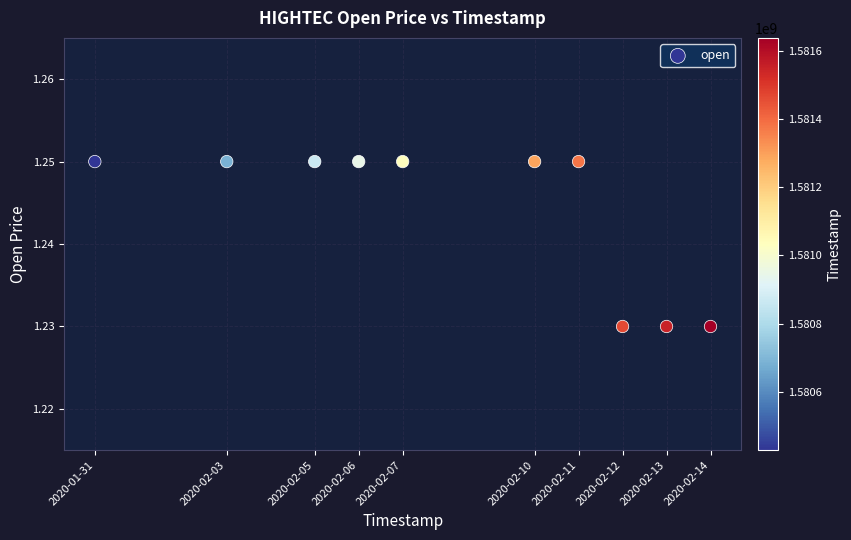

What is the range of X values (max minus min)?

1209600.0